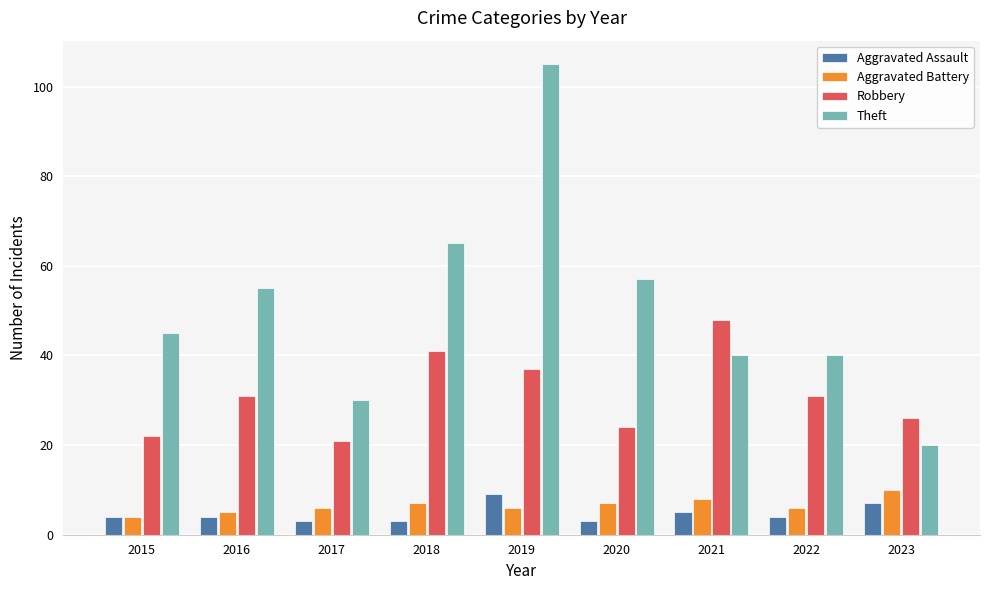

Which series changed the most between 2017 and 2019?

Theft